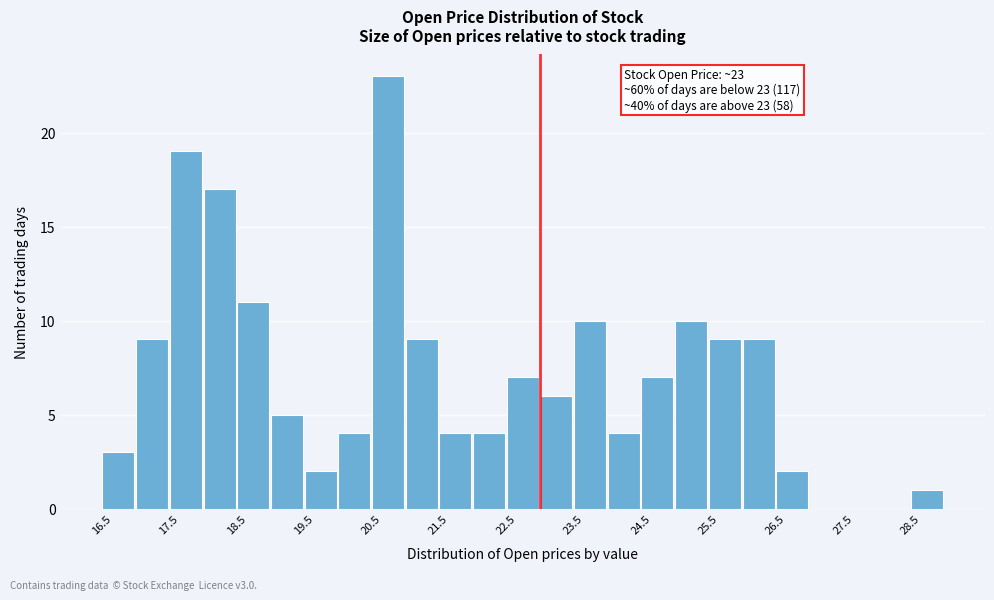

Over which range of the x-axis is the bar tallest?

20.5 to 21.0